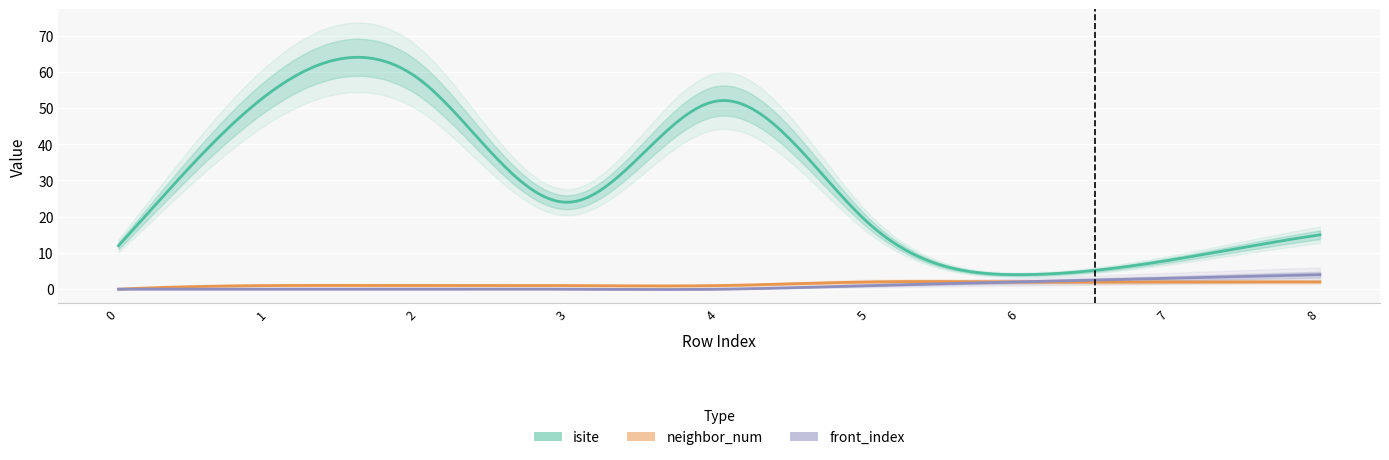

True or false: isite and neighbor_num intersect in this chart.

False